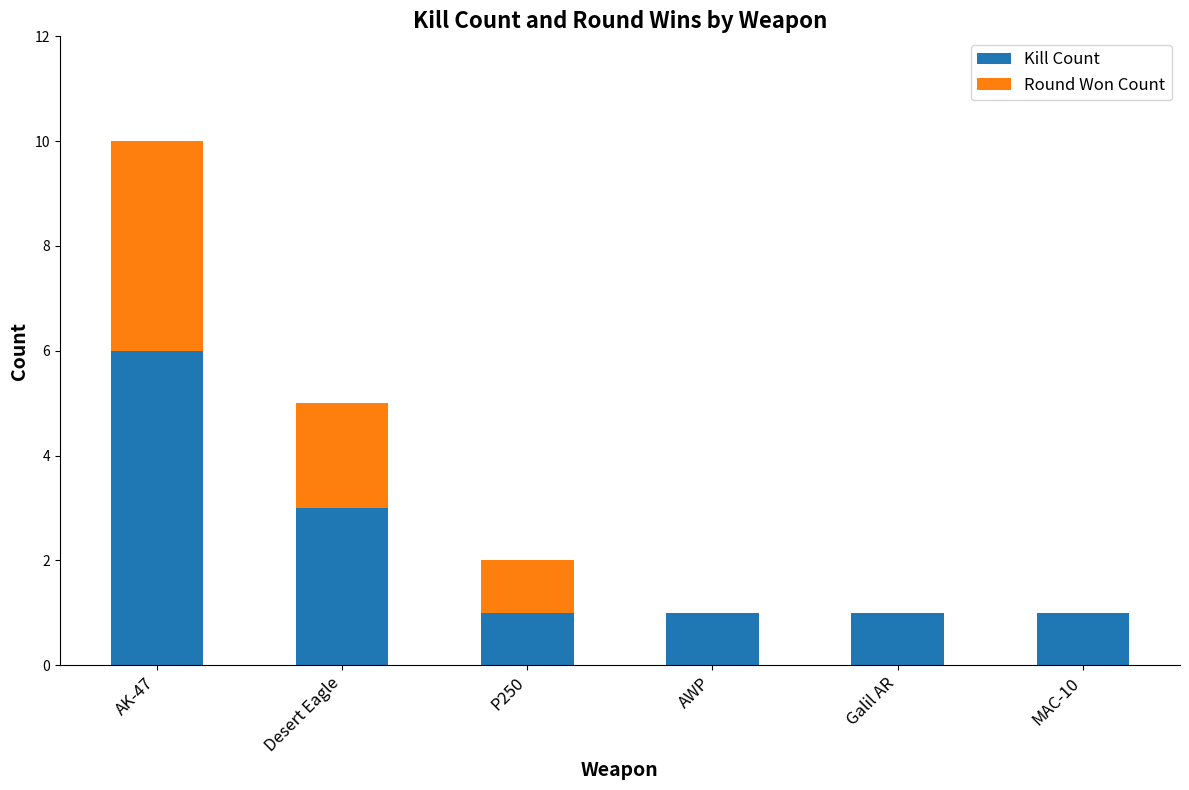

At which category is the sum across all series the highest?

AK-47